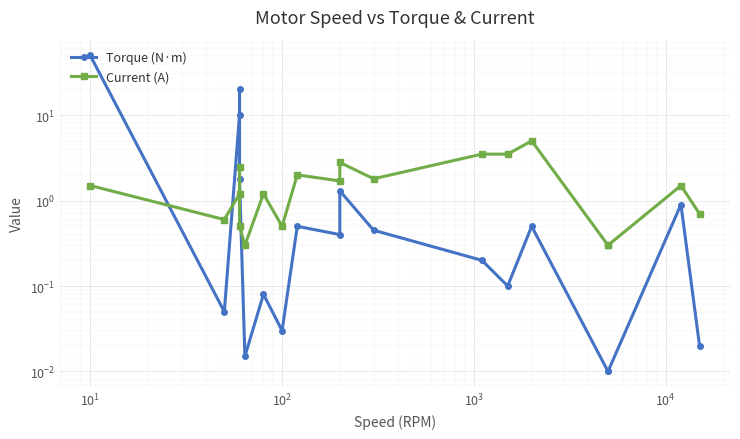

What is the difference between the maximum and minimum values in the Torque (N·m) series?

50.0